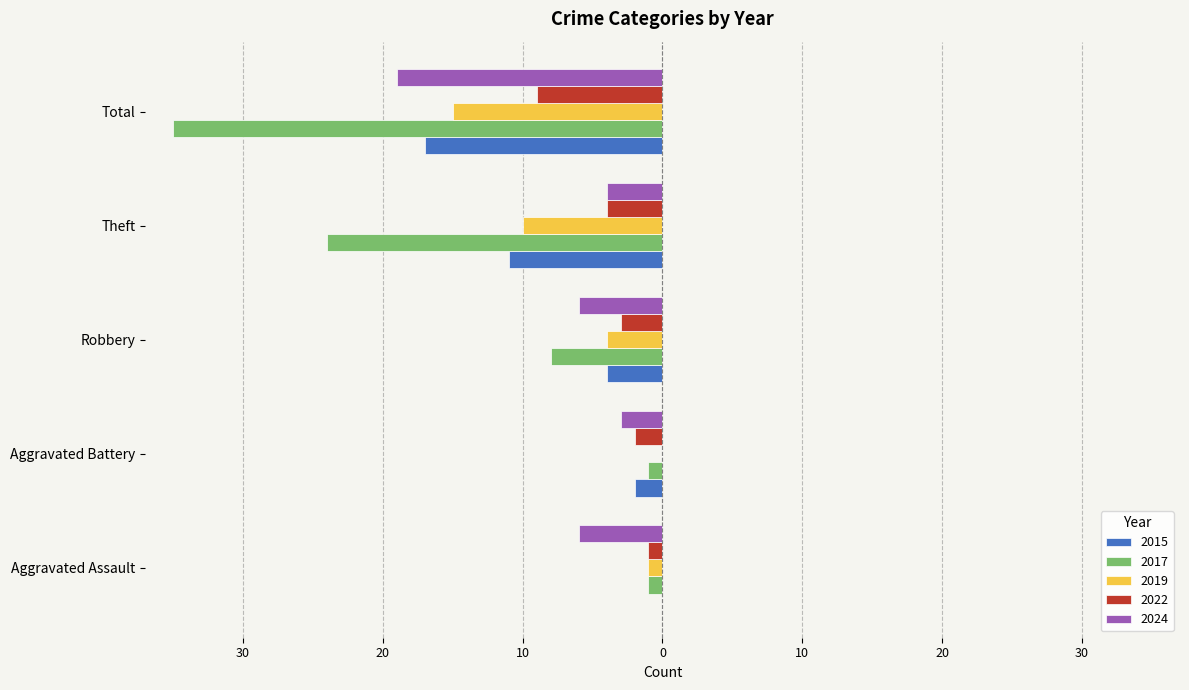

What is the sum of the 2015 values at Robbery and Aggravated Battery?

-6